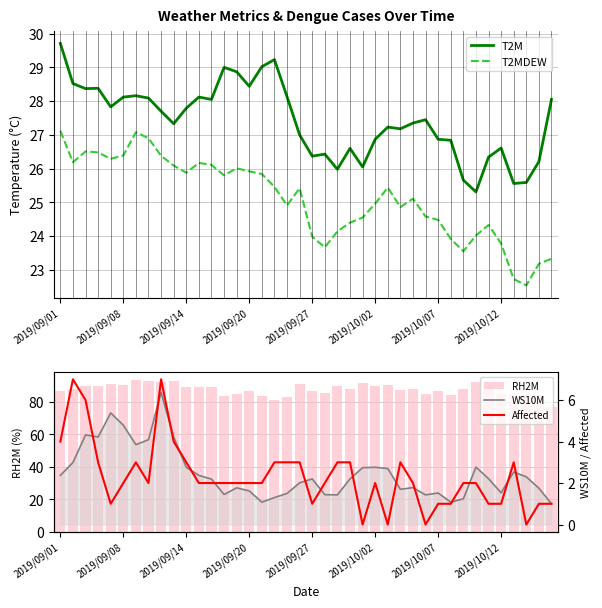

The T2MDEW series shows 11.0 at 12. True or false?

False